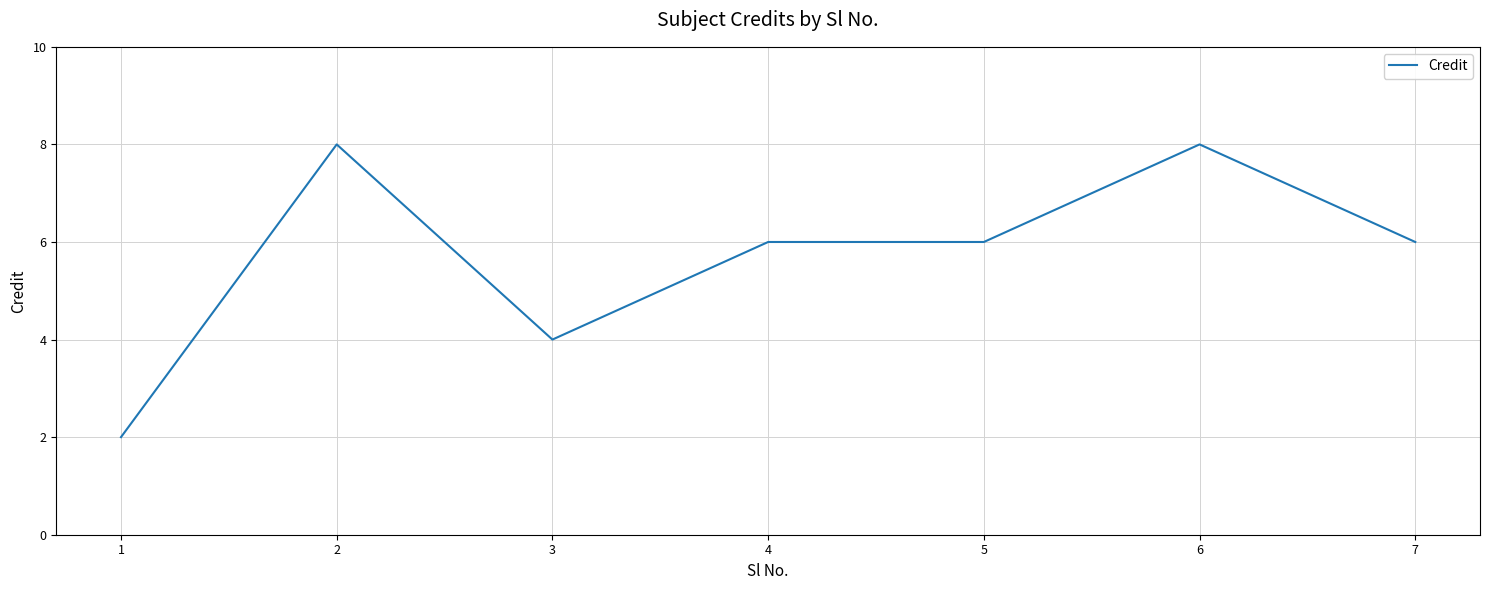

At which category does the chart reach its minimum across all series?

1